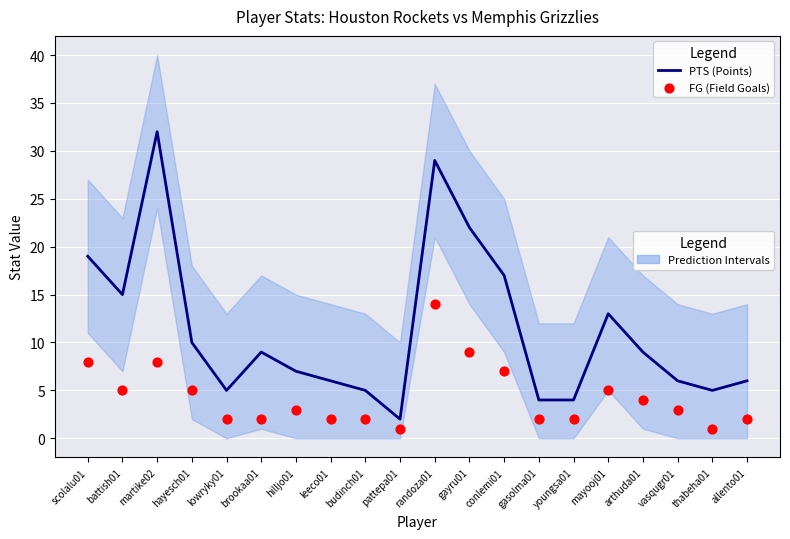

Which series has the largest total across all categories?

PTS (Points)